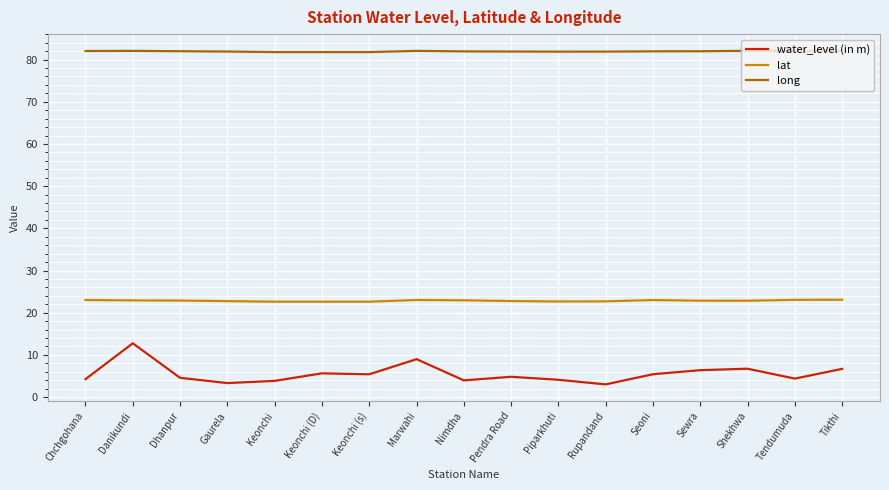

What is the maximum value for lat?

23.1